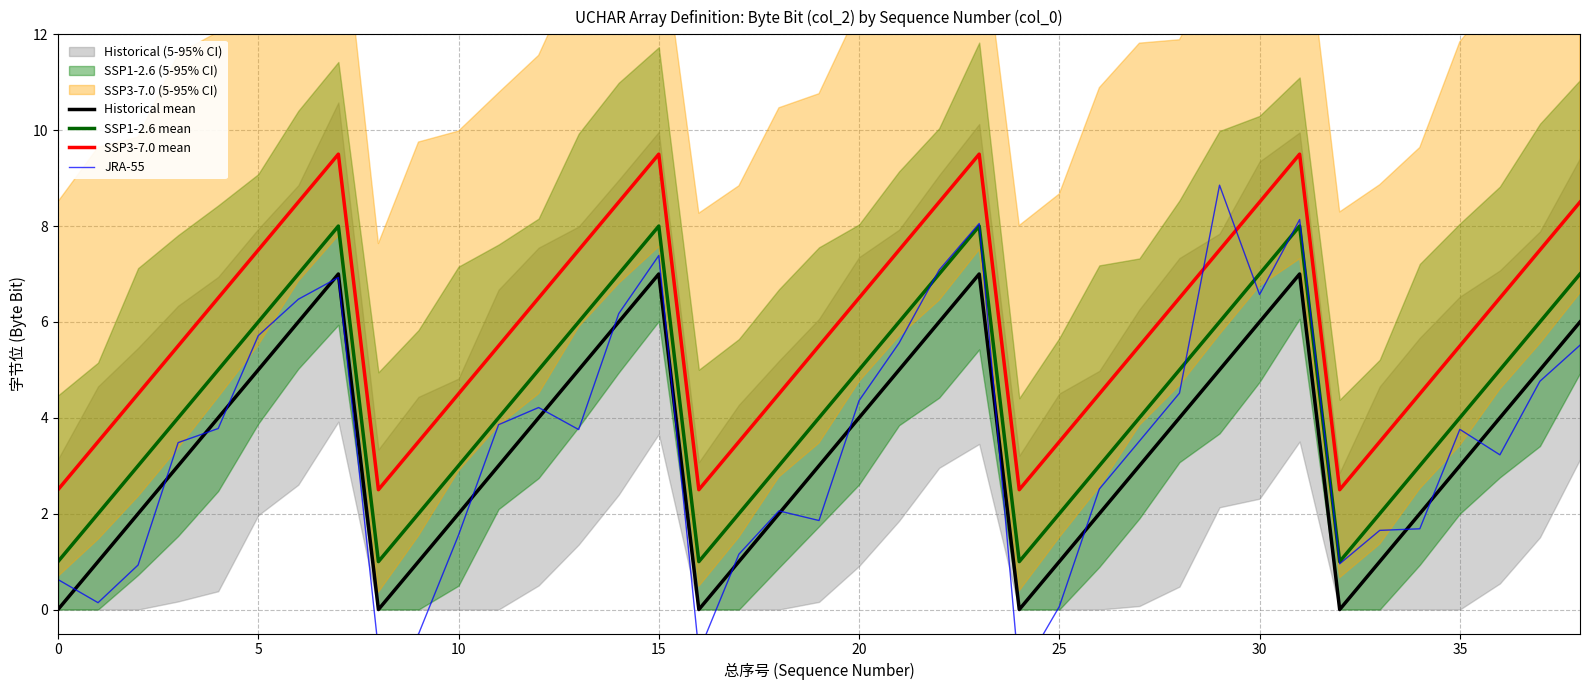

True or false: Historical mean has a value of 0.6 at 15.

False